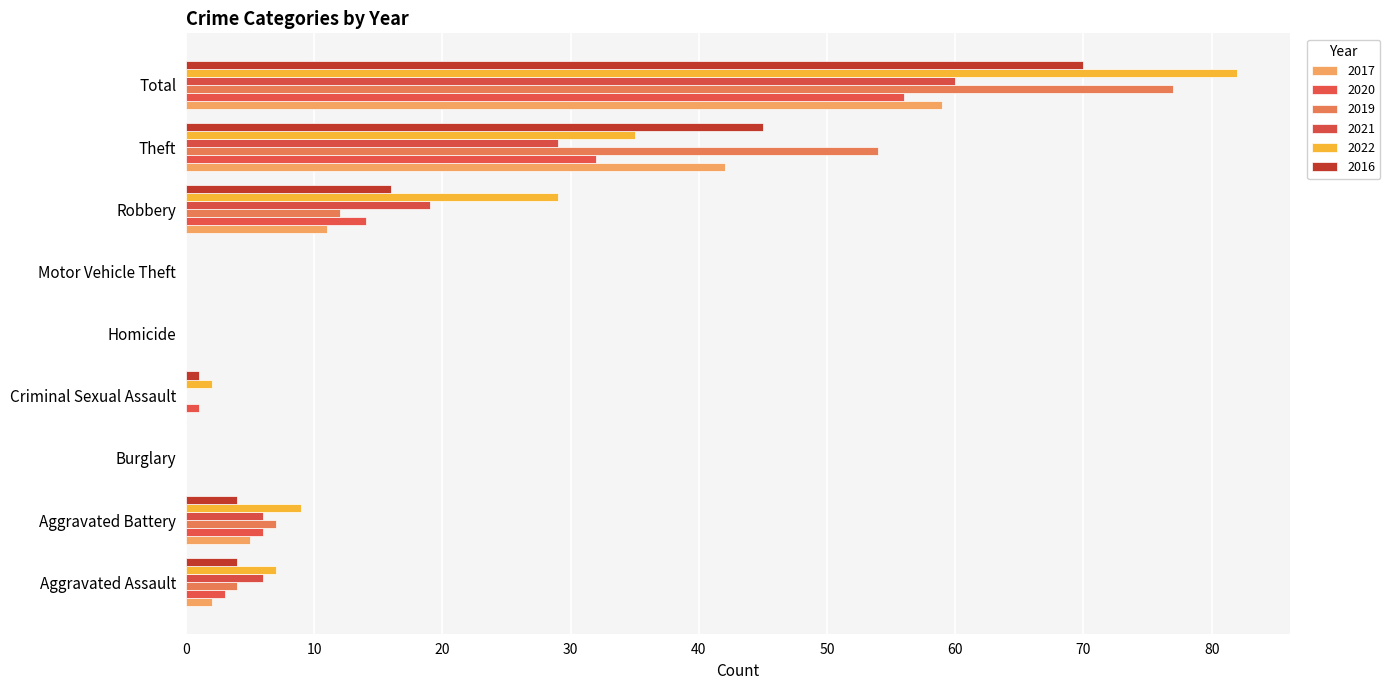

Which category has the highest value in the 2020 series?

Total